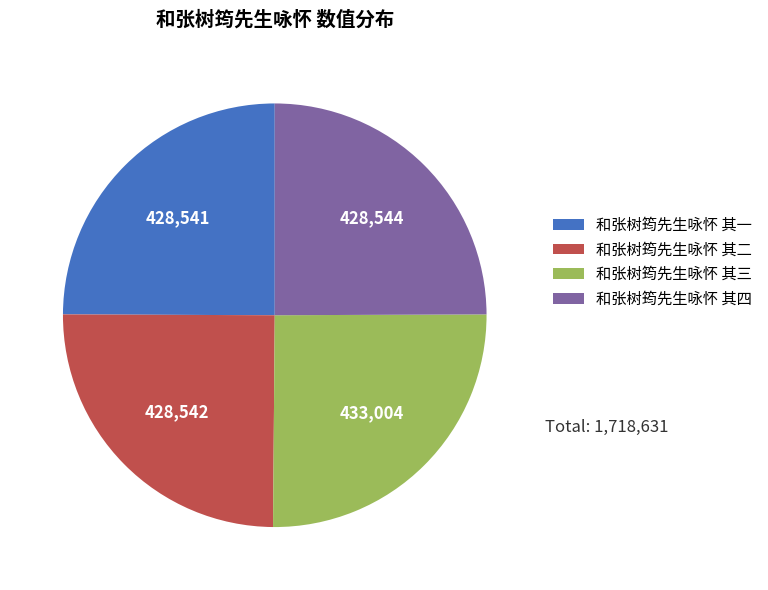

How many segments does this pie chart have?

4